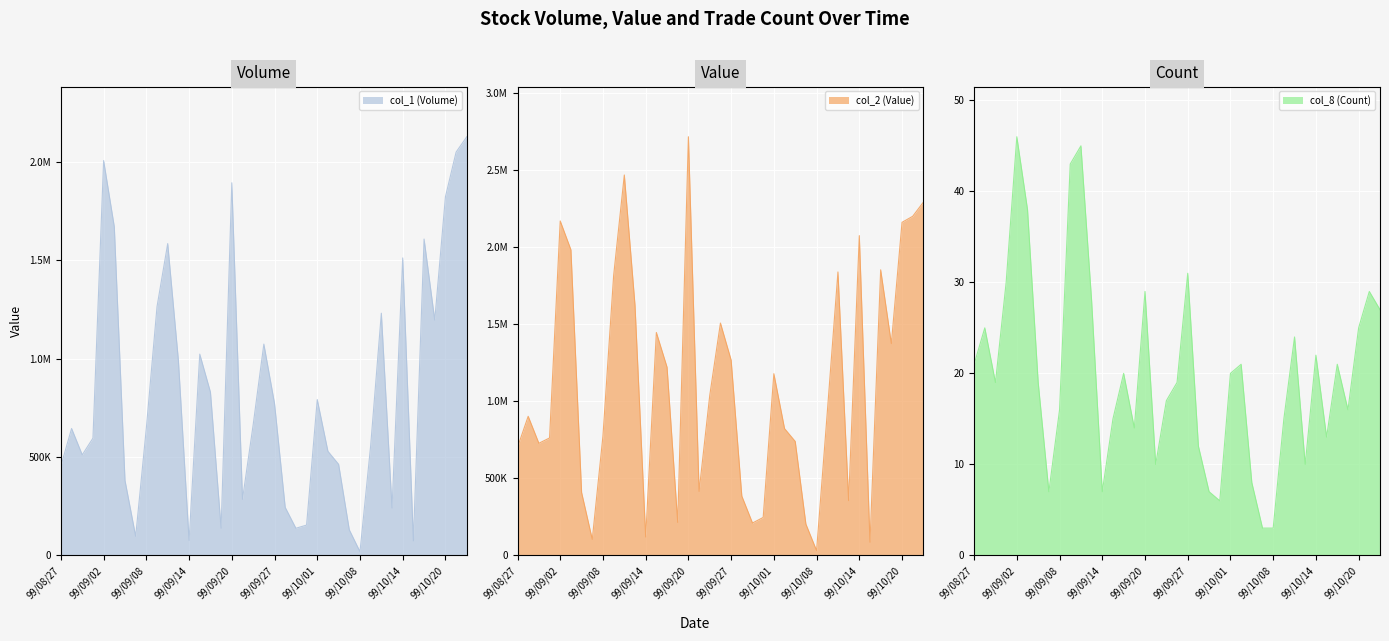

Which series has the largest total across all categories?

col_2 (Value)